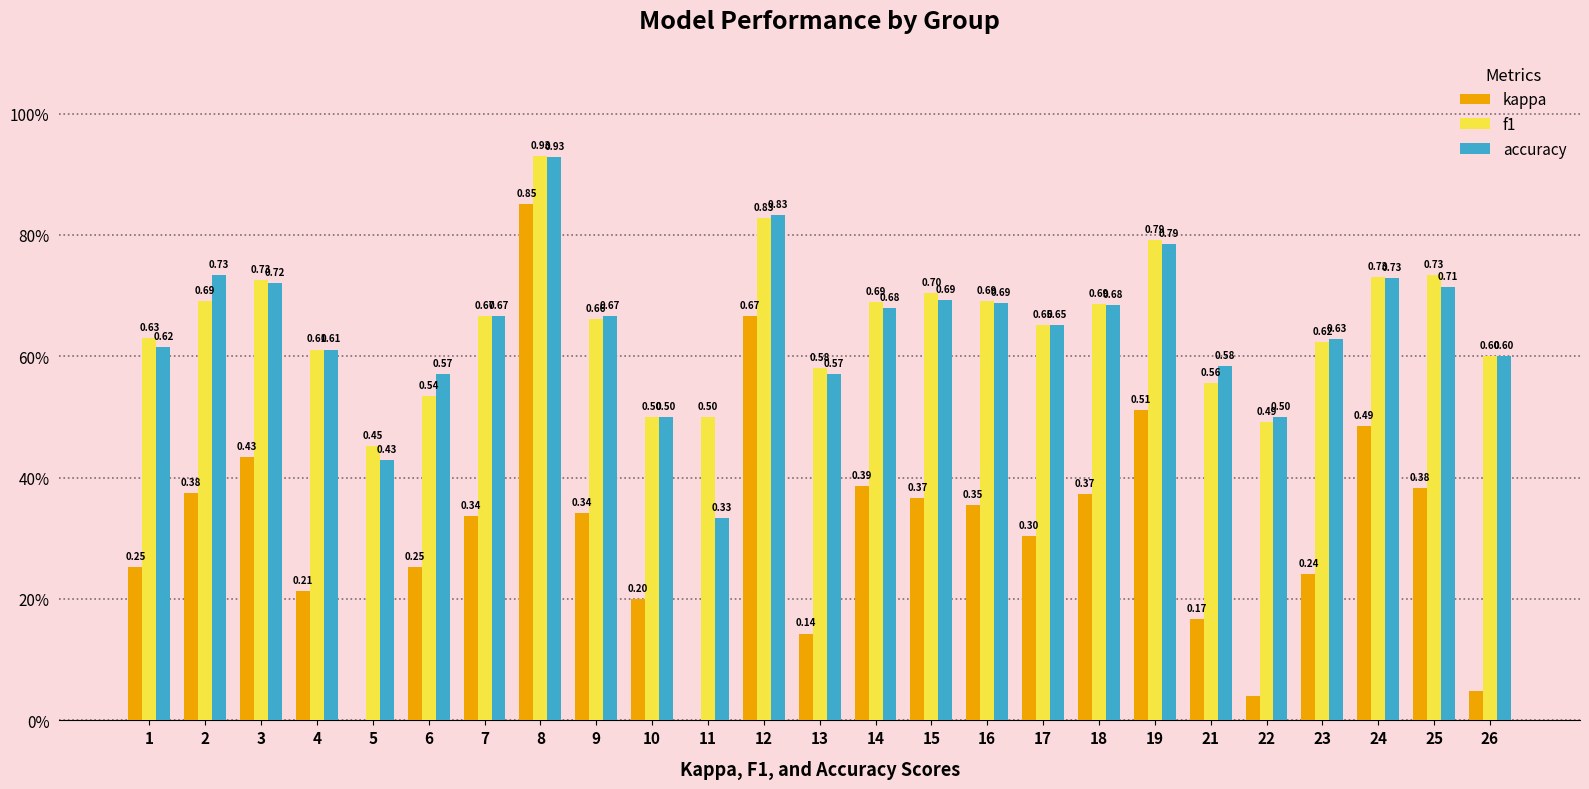

Which label corresponds to the largest value in the chart?

8